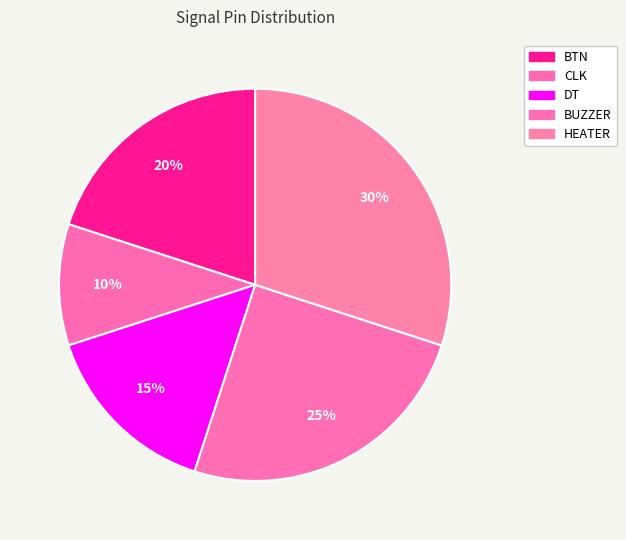

How many slices are in this pie chart?

5